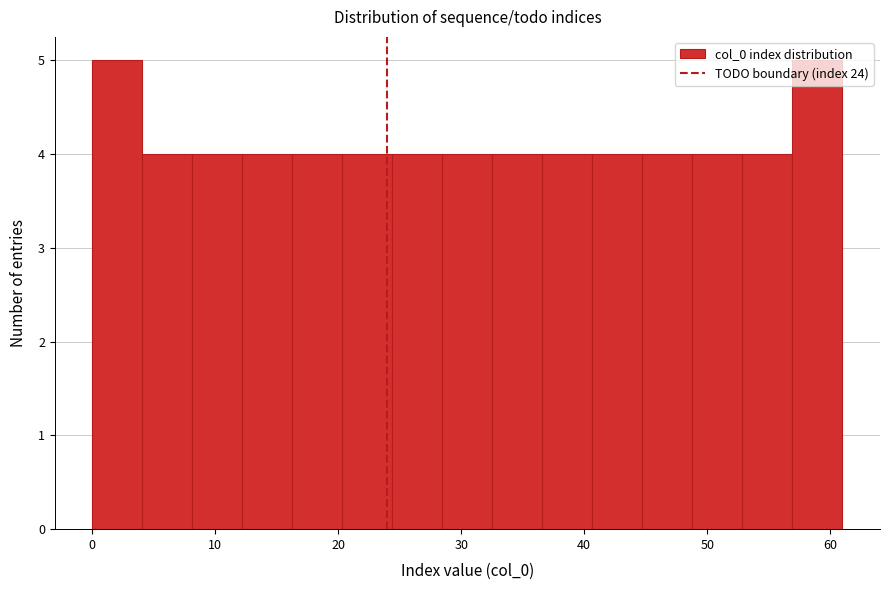

How tall is the bar that spans 0 to 4 on the x-axis? Neither the bar edges nor the heights are printed on the chart, so give them approximately, as read against the axes.

5